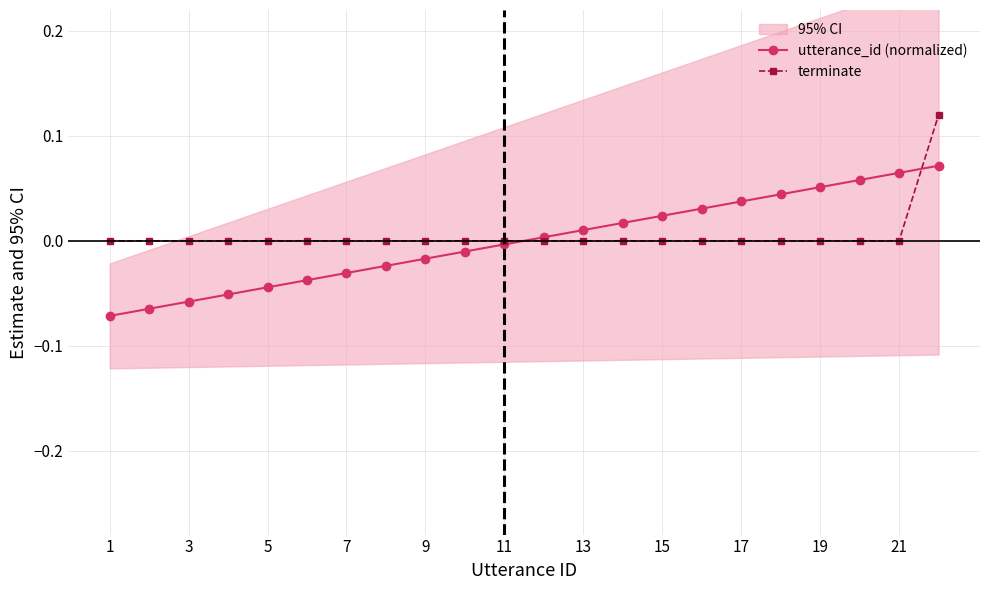

The value of utterance_id (normalized) at 5 is -0.1. True or false?

False